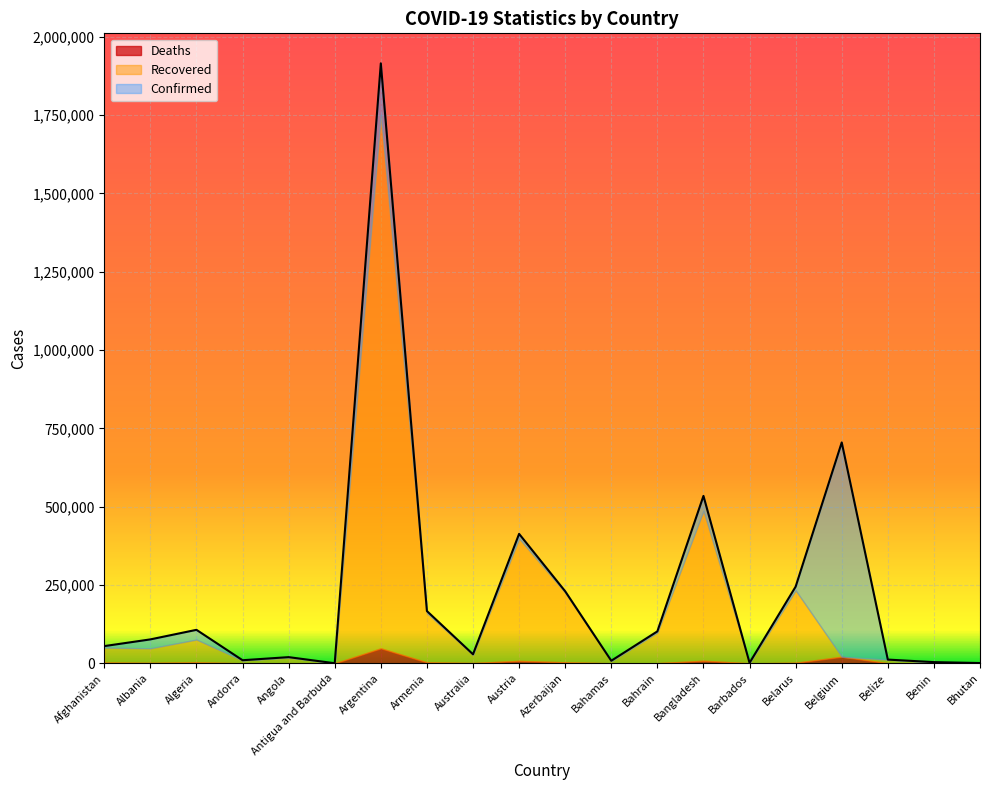

Reading left to right, transcribe all the data shown in this chart.

Confirmed: Afghanistan=54939	Albania=76350	Algeria=106887	Andorra=9837	Angola=19723	Antigua and Barbuda=218	Argentina=1915362	Armenia=166901	Australia=28806	Austria=413208	Azerbaijan=229935	Bahamas=8167	Bahrain=101971	Bangladesh=534407	Barbados=1498	Belarus=244718	Belgium=705120	Belize=11877	Benin=3786	Bhutan=858
Recovered: Afghanistan=47606	Albania=46420	Algeria=72956	Andorra=8986	Angola=17918	Antigua and Barbuda=175	Argentina=1703459	Armenia=157314	Australia=26045	Austria=391076	Azerbaijan=222553	Bahamas=6764	Bahrain=97948	Bangladesh=478960	Barbados=1123	Belarus=231399	Belgium=0	Belize=11294	Benin=3398	Bhutan=780
Deaths: Afghanistan=2399	Albania=1358	Algeria=2884	Andorra=100	Angola=464	Antigua and Barbuda=7	Argentina=47775	Armenia=3071	Australia=909	Austria=7703	Azerbaijan=3119	Bahamas=175	Bahrain=372	Bangladesh=8094	Barbados=12	Belarus=1698	Belgium=21018	Belize=301	Benin=48	Bhutan=1